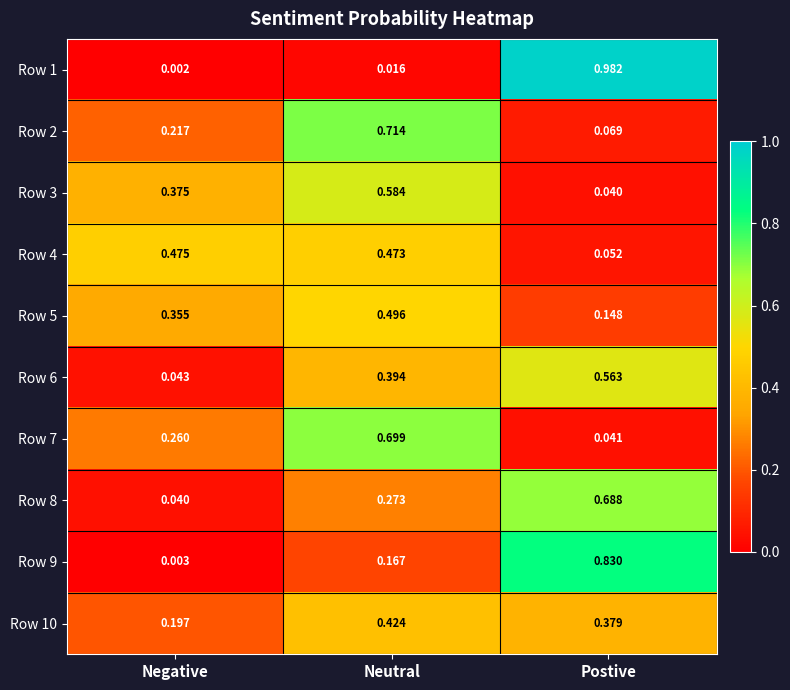

Which series has the largest range (max minus min)?

Row 1